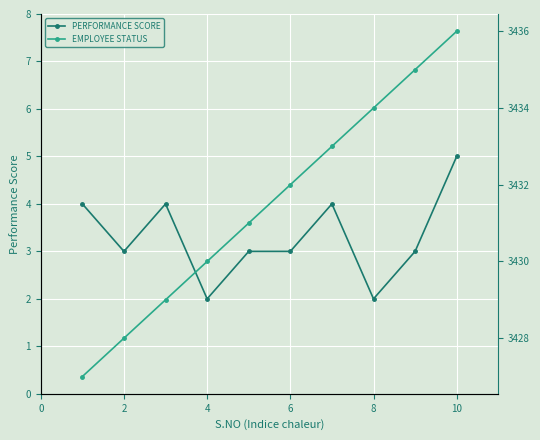

Reading left to right, what are all the values shown in this chart?

PERFORMANCE SCORE: 4	3	4	2	3	3	4	2	3	5
EMPLOYEE STATUS: 3427	3428	3429	3430	3431	3432	3433	3434	3435	3436